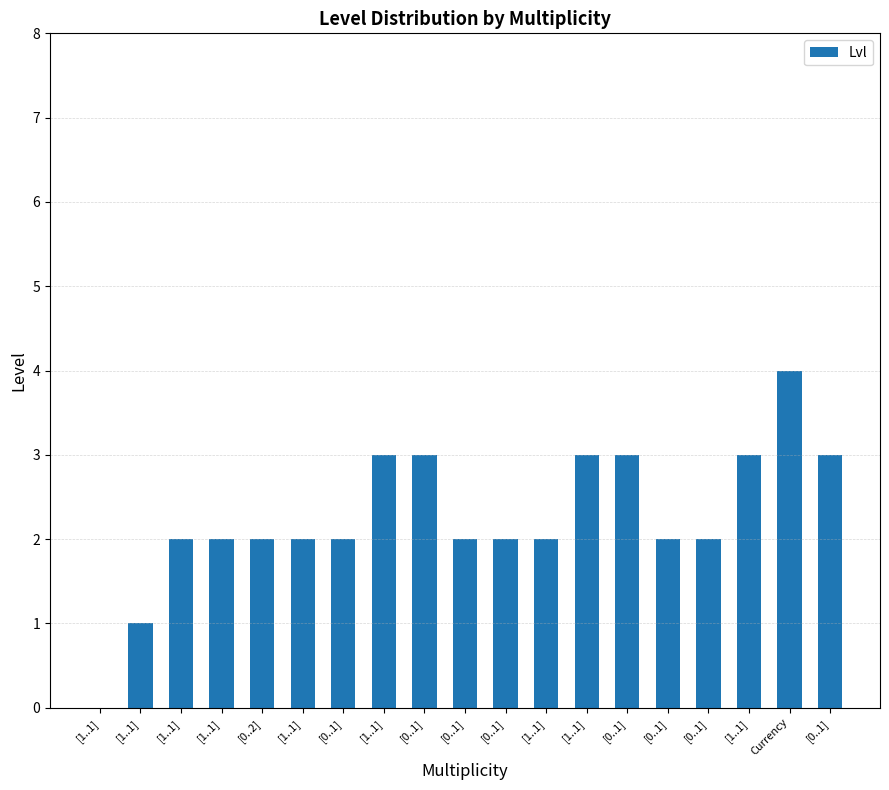

Rank the categories by value from highest to lowest.

Currency, [1..1], [0..1], [1..1], [0..1], [1..1], [0..1], [1..1], [1..1], [0..2], [1..1], [0..1], [0..1], [0..1], [1..1], [0..1], [0..1], [1..1], [1..1]